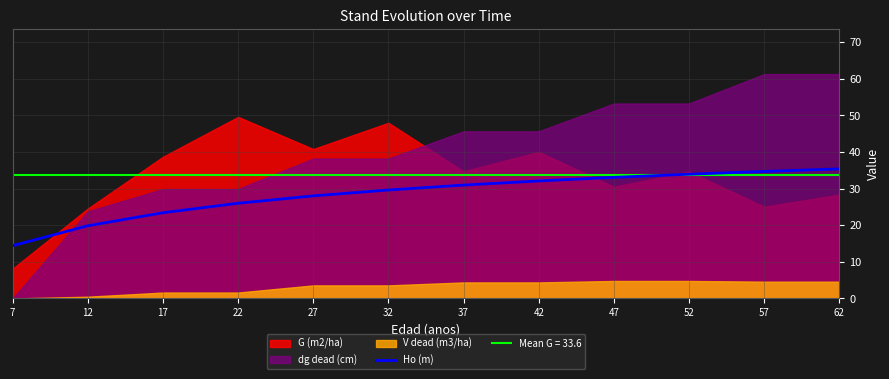

The Ho (m) series shows 34.7 at 57. True or false?

True